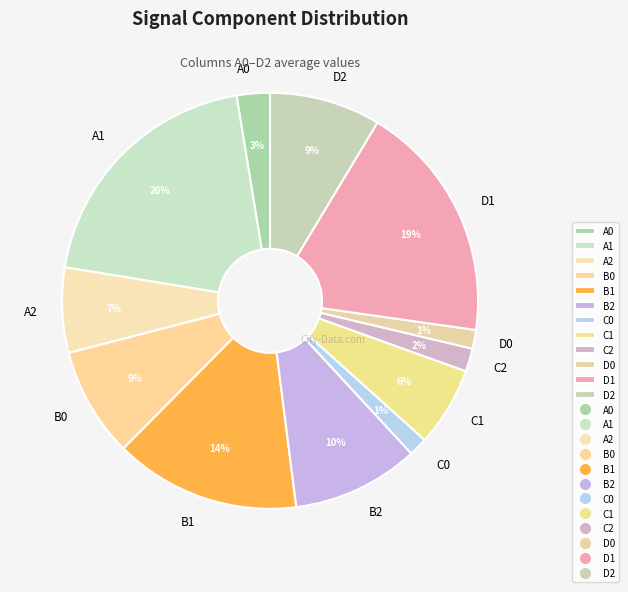

Do A0 and B2 together represent more than half of the pie?

No